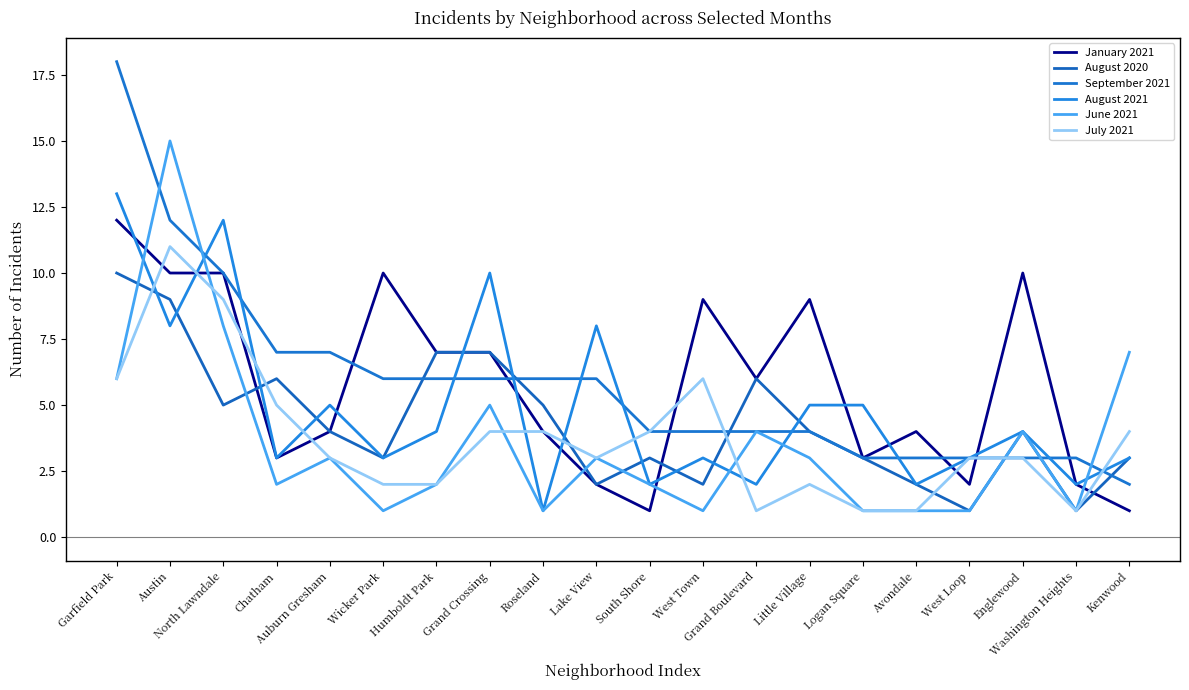

Reading right to left, extract all data points from this chart.

January 2021: Kenwood=1	Washington Heights=2	Englewood=10	West Loop=2	Avondale=4	Logan Square=3	Little Village=9	Grand Boulevard=6	West Town=9	South Shore=1	Lake View=2	Roseland=4	Grand Crossing=7	Humboldt Park=7	Wicker Park=10	Auburn Gresham=4	Chatham=3	North Lawndale=10	Austin=10	Garfield Park=12
August 2020: Kenwood=3	Washington Heights=1	Englewood=4	West Loop=1	Avondale=2	Logan Square=3	Little Village=4	Grand Boulevard=6	West Town=2	South Shore=3	Lake View=2	Roseland=5	Grand Crossing=7	Humboldt Park=7	Wicker Park=3	Auburn Gresham=4	Chatham=6	North Lawndale=5	Austin=9	Garfield Park=10
September 2021: Kenwood=2	Washington Heights=3	Englewood=3	West Loop=3	Avondale=3	Logan Square=3	Little Village=4	Grand Boulevard=4	West Town=4	South Shore=4	Lake View=6	Roseland=6	Grand Crossing=6	Humboldt Park=6	Wicker Park=6	Auburn Gresham=7	Chatham=7	North Lawndale=10	Austin=12	Garfield Park=18
August 2021: Kenwood=3	Washington Heights=2	Englewood=4	West Loop=3	Avondale=2	Logan Square=5	Little Village=5	Grand Boulevard=2	West Town=3	South Shore=2	Lake View=8	Roseland=1	Grand Crossing=10	Humboldt Park=4	Wicker Park=3	Auburn Gresham=5	Chatham=3	North Lawndale=12	Austin=8	Garfield Park=13
June 2021: Kenwood=7	Washington Heights=1	Englewood=4	West Loop=1	Avondale=1	Logan Square=1	Little Village=3	Grand Boulevard=4	West Town=1	South Shore=2	Lake View=3	Roseland=1	Grand Crossing=5	Humboldt Park=2	Wicker Park=1	Auburn Gresham=3	Chatham=2	North Lawndale=8	Austin=15	Garfield Park=6
July 2021: Kenwood=4	Washington Heights=1	Englewood=3	West Loop=3	Avondale=1	Logan Square=1	Little Village=2	Grand Boulevard=1	West Town=6	South Shore=4	Lake View=3	Roseland=4	Grand Crossing=4	Humboldt Park=2	Wicker Park=2	Auburn Gresham=3	Chatham=5	North Lawndale=9	Austin=11	Garfield Park=6